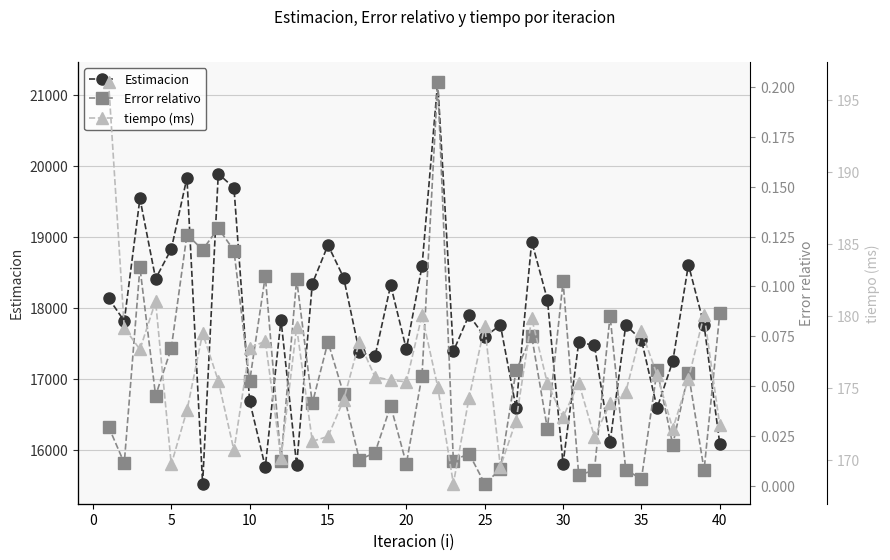

What are all the series names shown in the legend?

Estimacion, Error relativo, tiempo (ms)